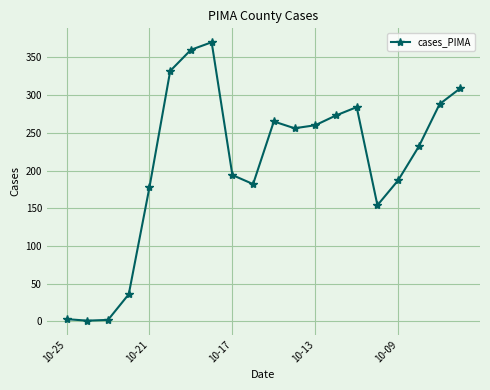

True or false: there are more than 1 points higher than both neighbors.

True